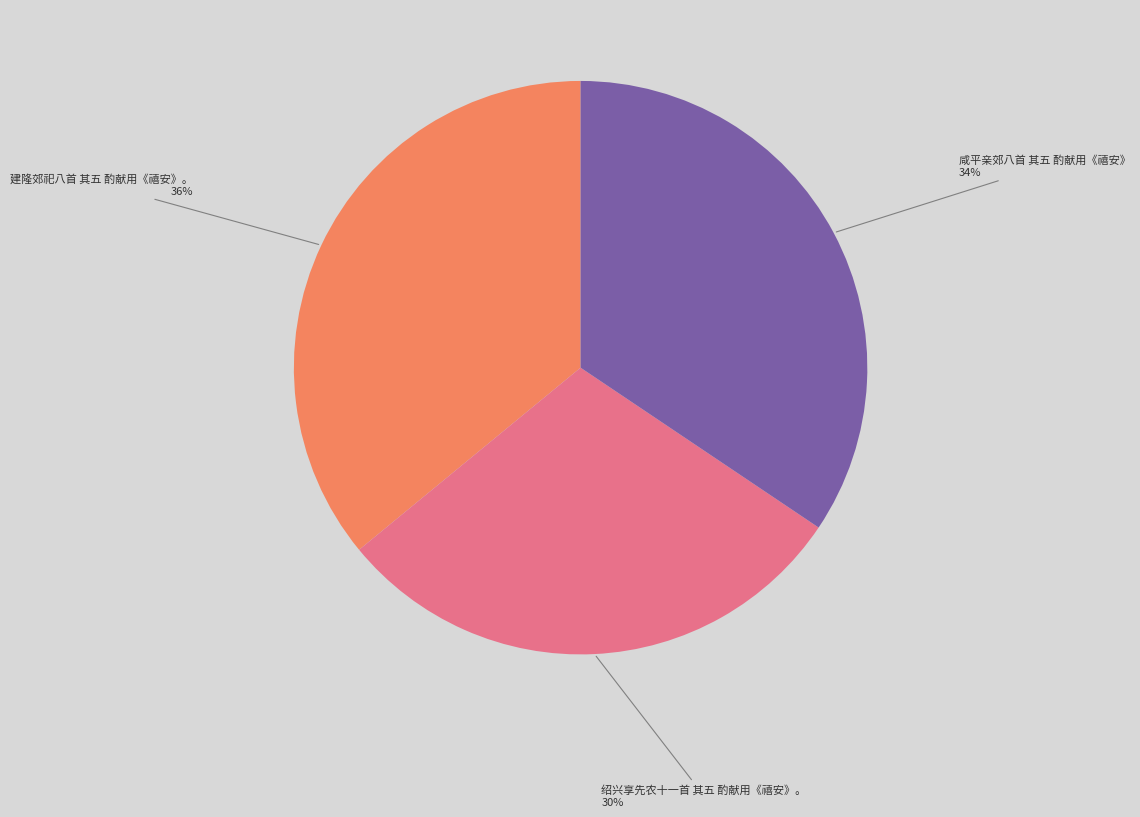

Approximately how many times larger is the value at 绍兴享先农十一首 其五 酌献用《禧安》。 compared to 建隆郊祀八首 其五 酌献用《禧安》。?

0.8